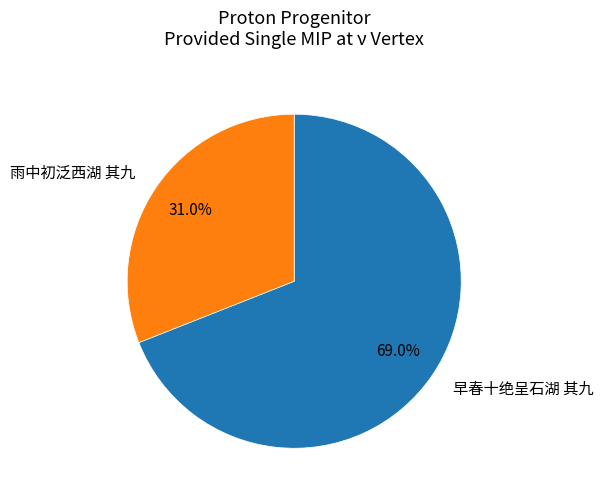

To the nearest percent, what is the combined percentage of 雨中初泛西湖 其九 and 早春十绝呈石湖 其九?

100%